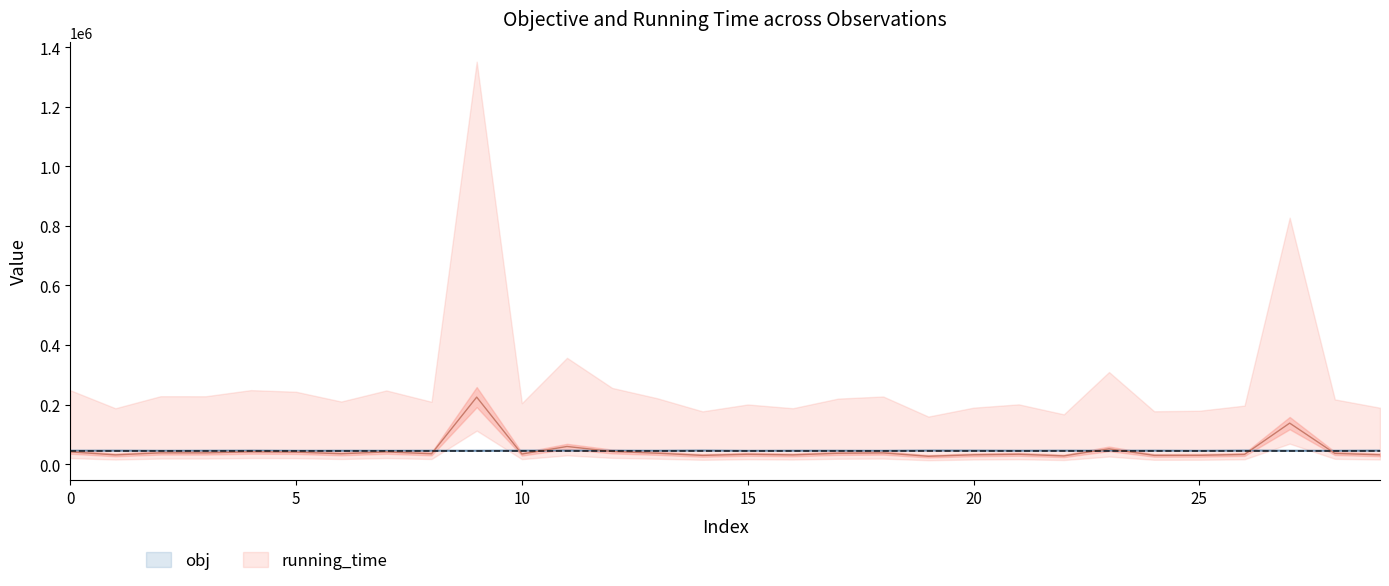

What are all the series names shown in the legend?

obj, running_time